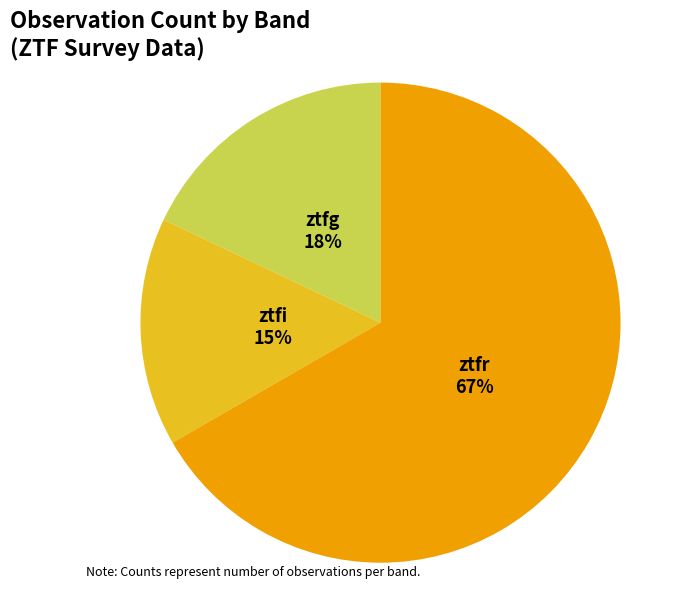

What is the largest slice in the pie chart?

ztfr